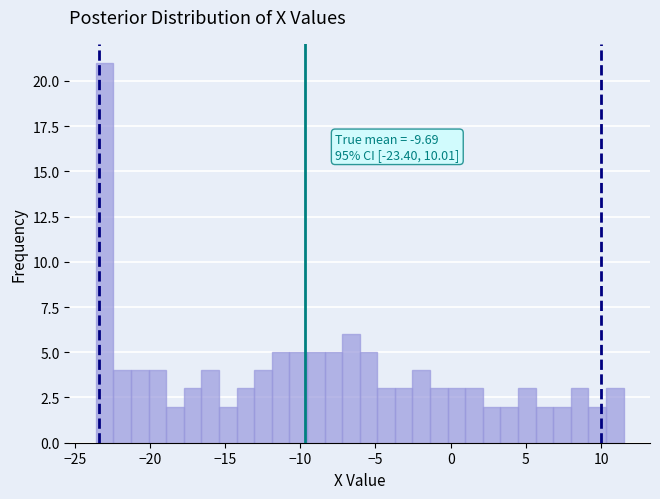

Read against the x-axis, roughly where is the centre of the tallest bar?

-23.0